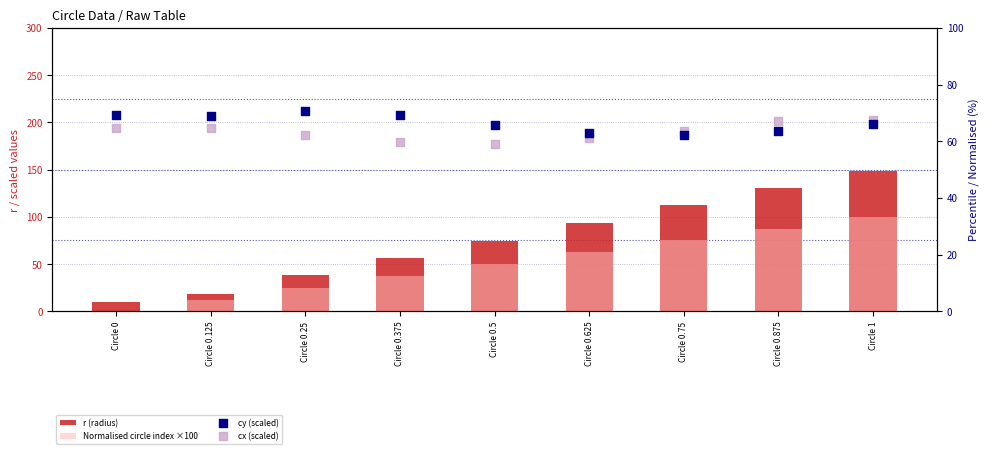

At how many categories does at least one series exceed 134?

1